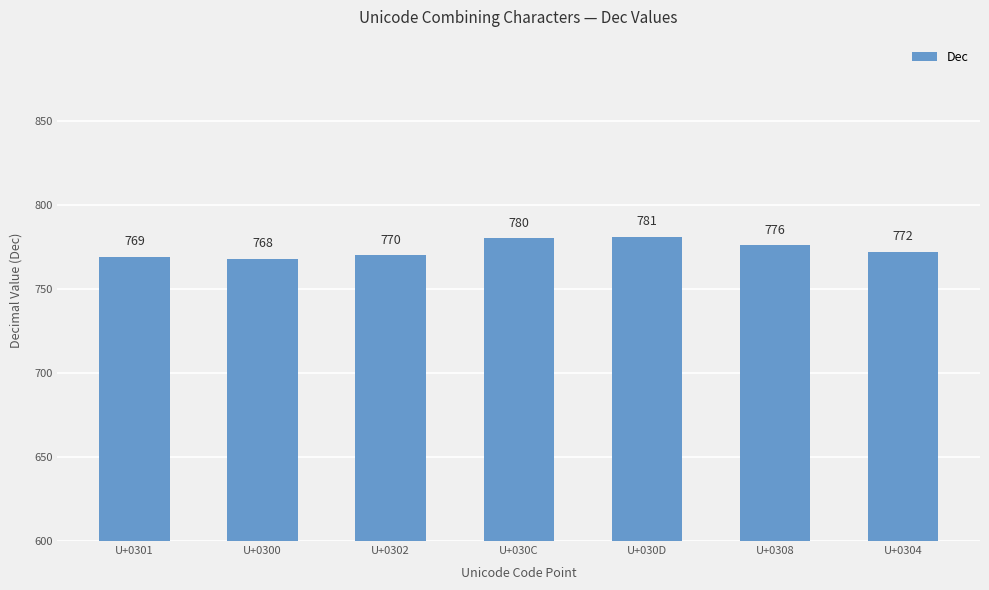

What is the sum of the values at U+0308 and U+0301?

1545